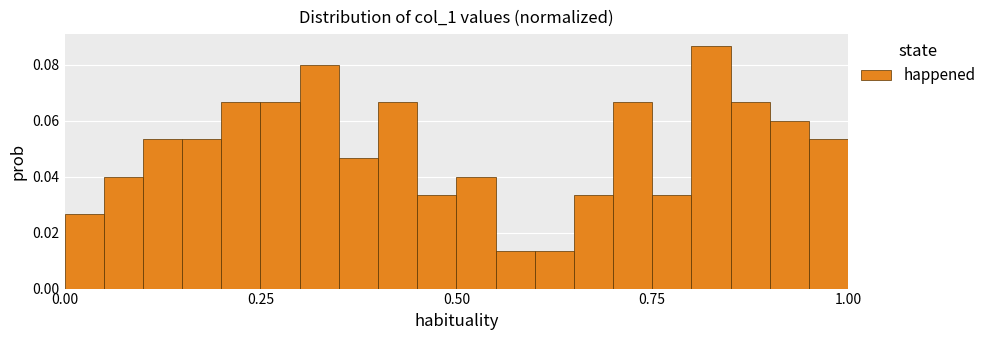

Read against the x-axis, roughly where is the centre of the tallest bar?

0.85